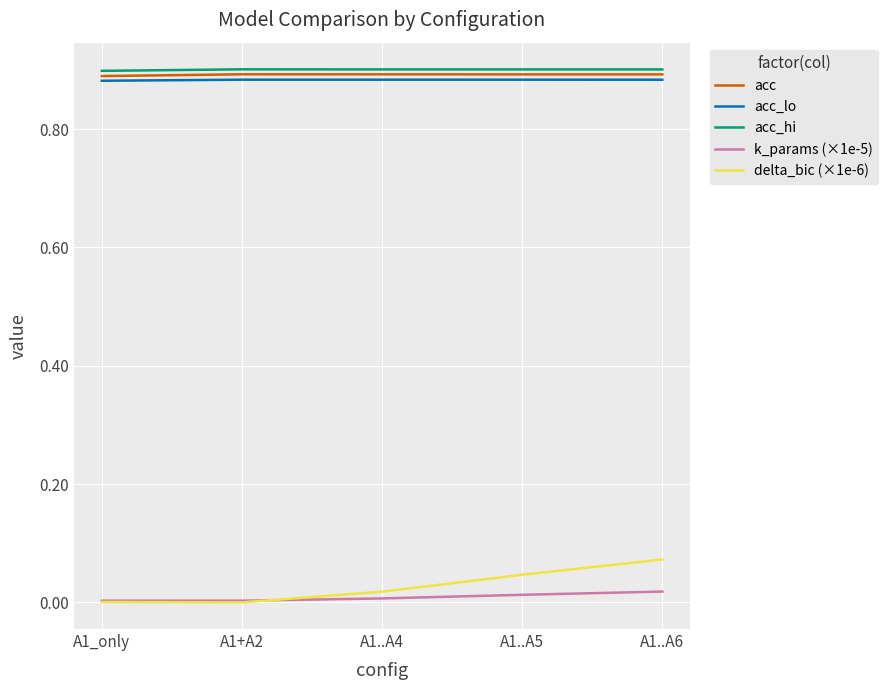

Which series has the largest range (max minus min)?

delta_bic (×1e-6)